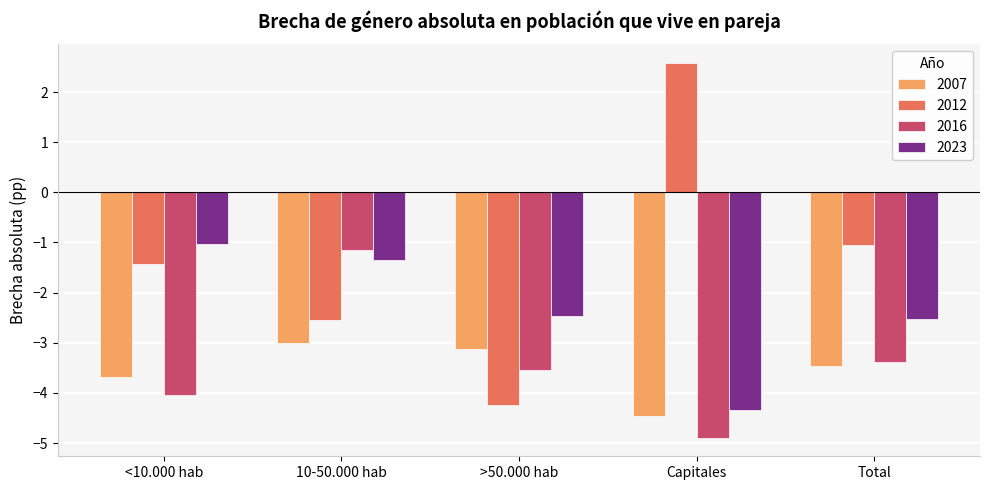

Rank the series by their maximum value, from lowest to highest.

2007, 2016, 2023, 2012